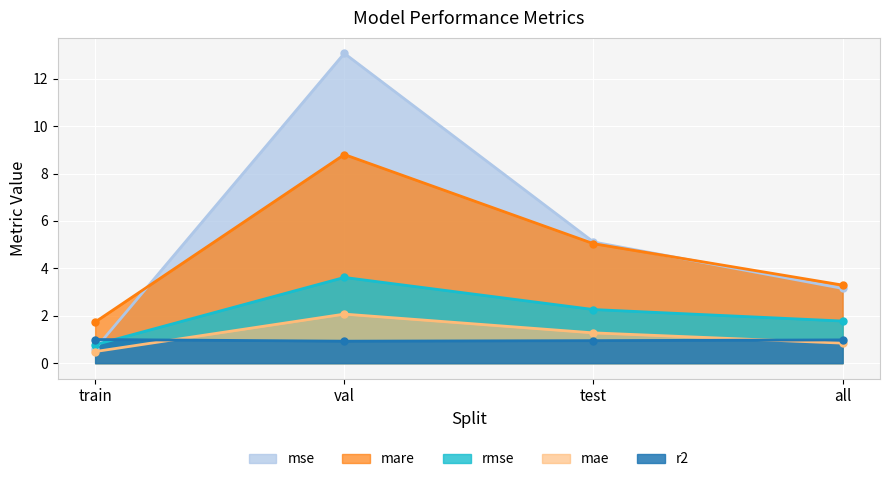

What is the smallest value displayed?

0.5